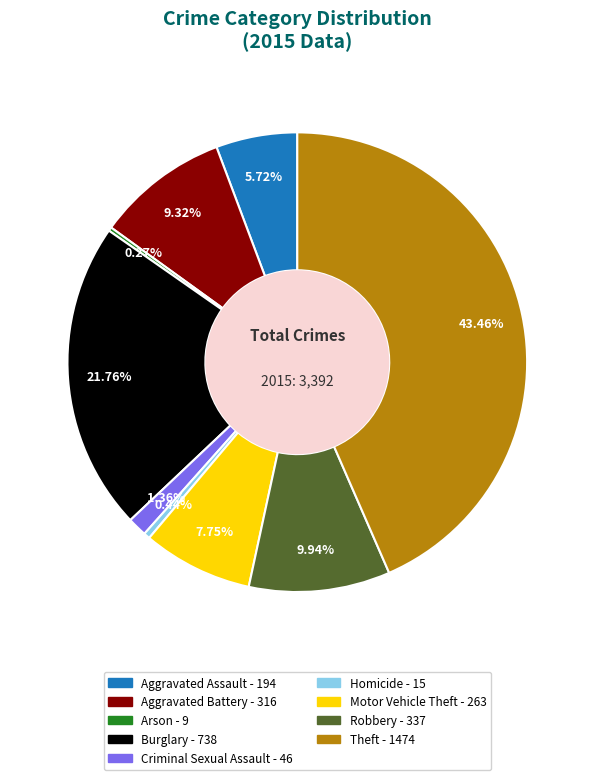

The Motor Vehicle Theft slice represents 1% of the pie. True or false?

False